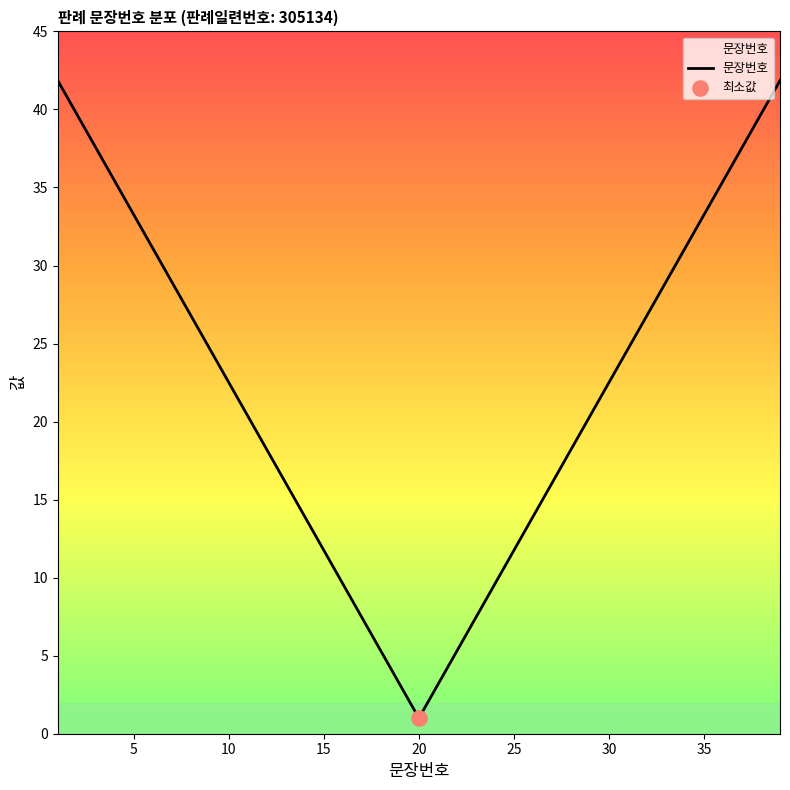

What is the smallest value displayed?

1.0